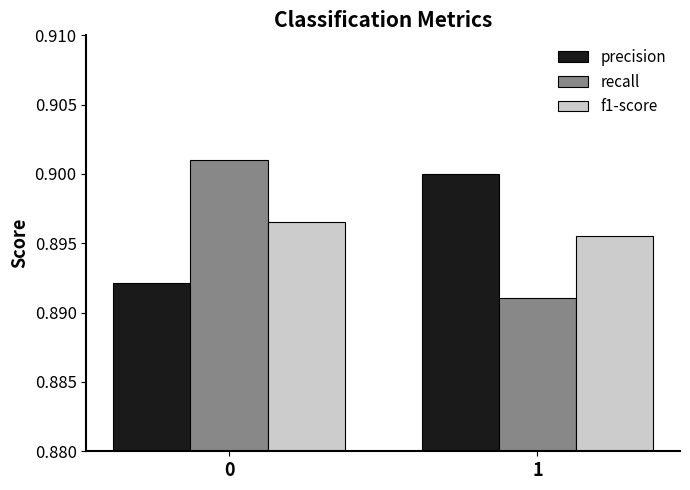

Is the value of precision at 1 greater than the value of f1-score at 1?

Yes